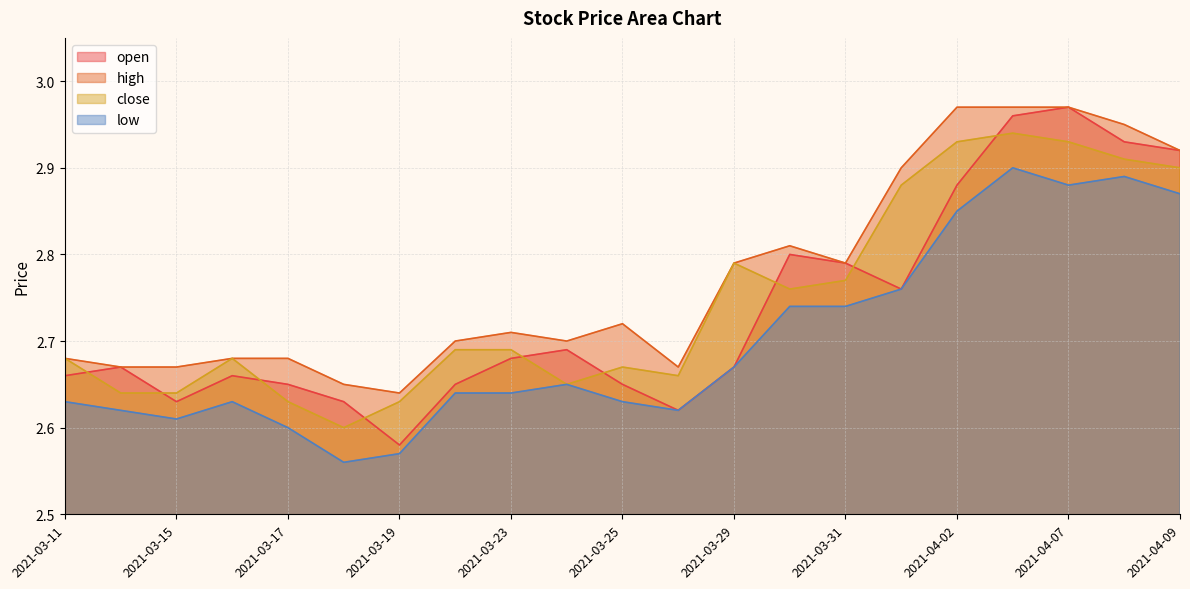

What is the sum of the low values at 2021-03-30 and 2021-04-08?

5.6